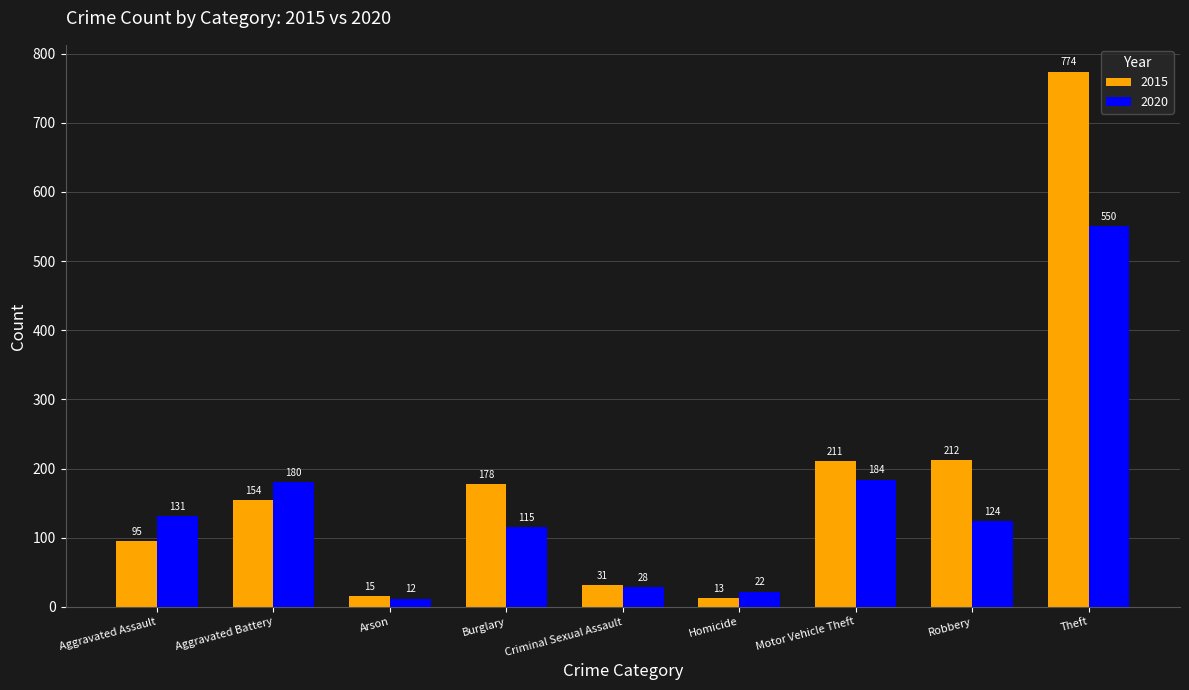

What is the total value across all series at Criminal Sexual Assault?

59